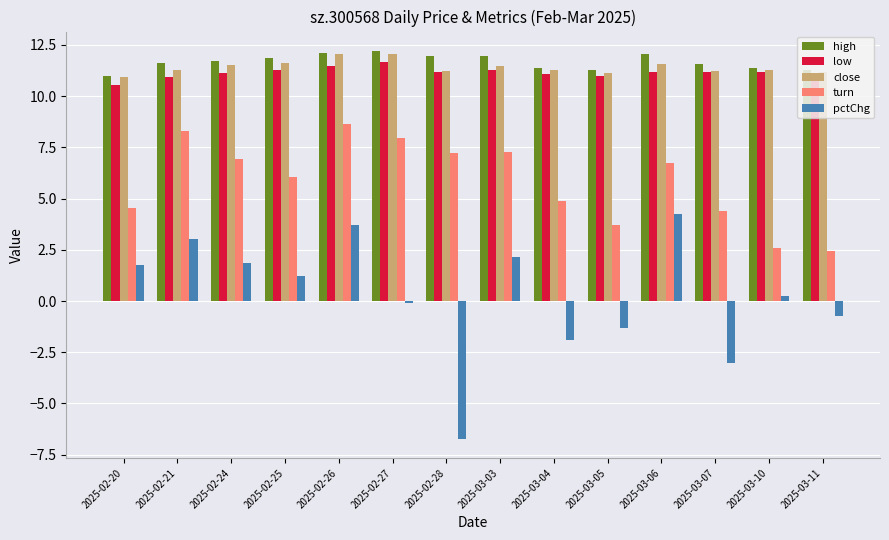

What is the smallest value displayed?

-6.7